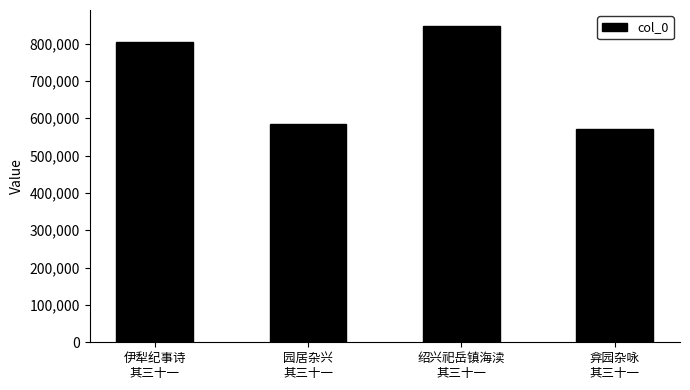

Approximately how many times larger is the value at 弇园杂咏
其三十一 compared to 园居杂兴
其三十一?

1.0